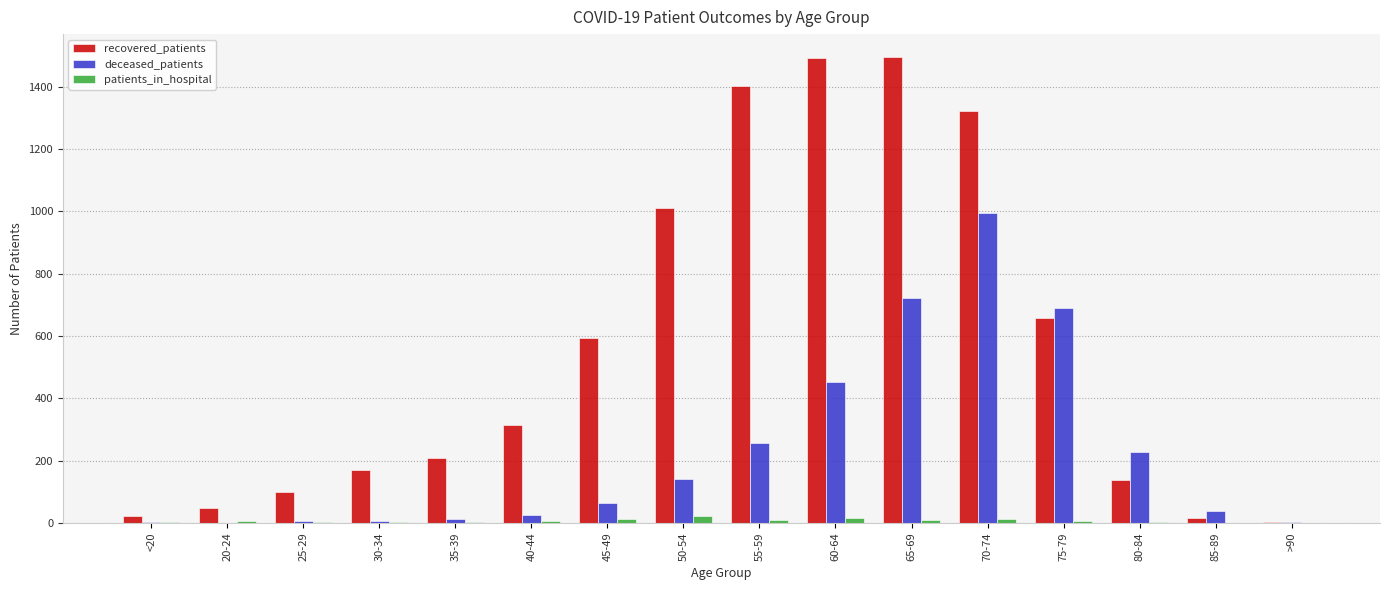

Where is recovered_patients nearest to the value 748?

75-79